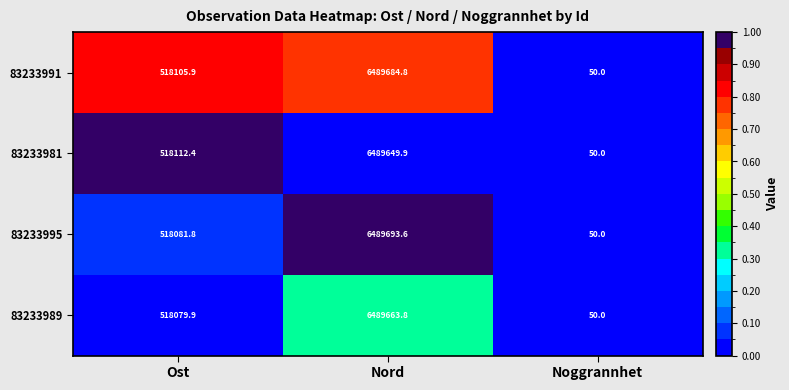

Which category has the lowest value across all series?

Noggrannhet